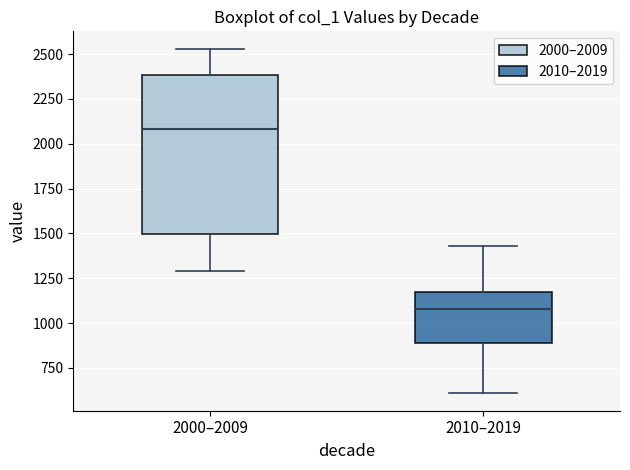

Where is the lower edge of the box for 2010–2019 on the y-axis? The values are not printed on the chart, so give them approximately, as read against the axis.

900